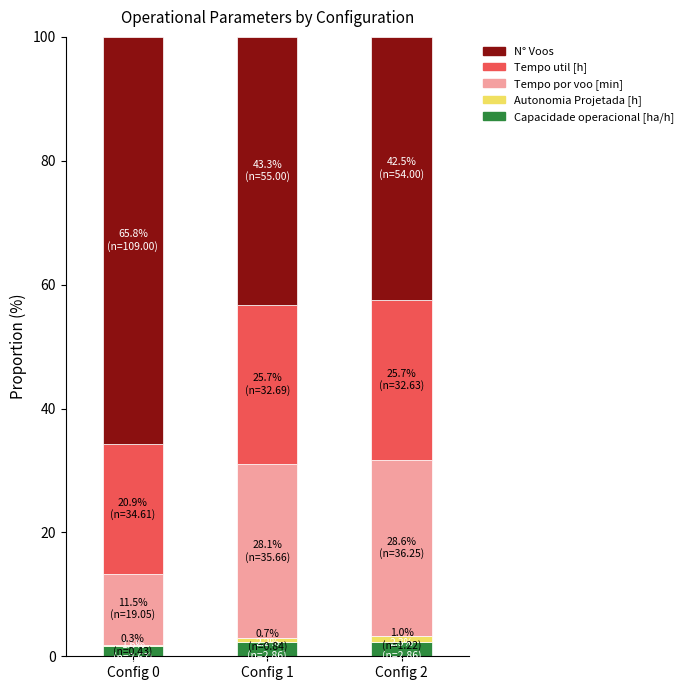

What is the sum of all Capacidade operacional [ha/h] values?

6.1